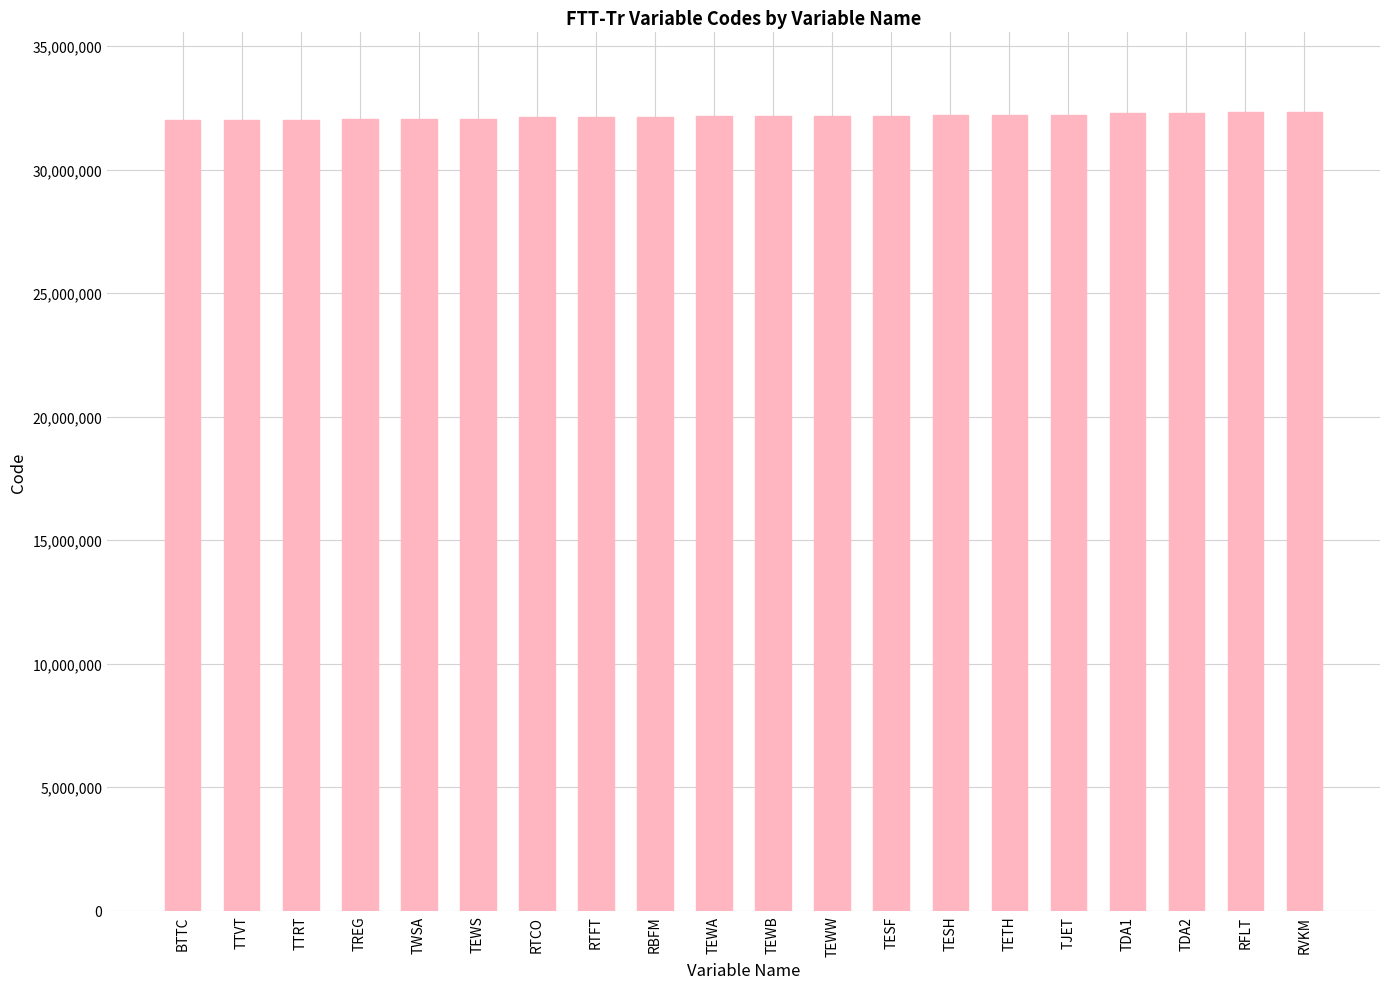

How many values are below 32170000?

10